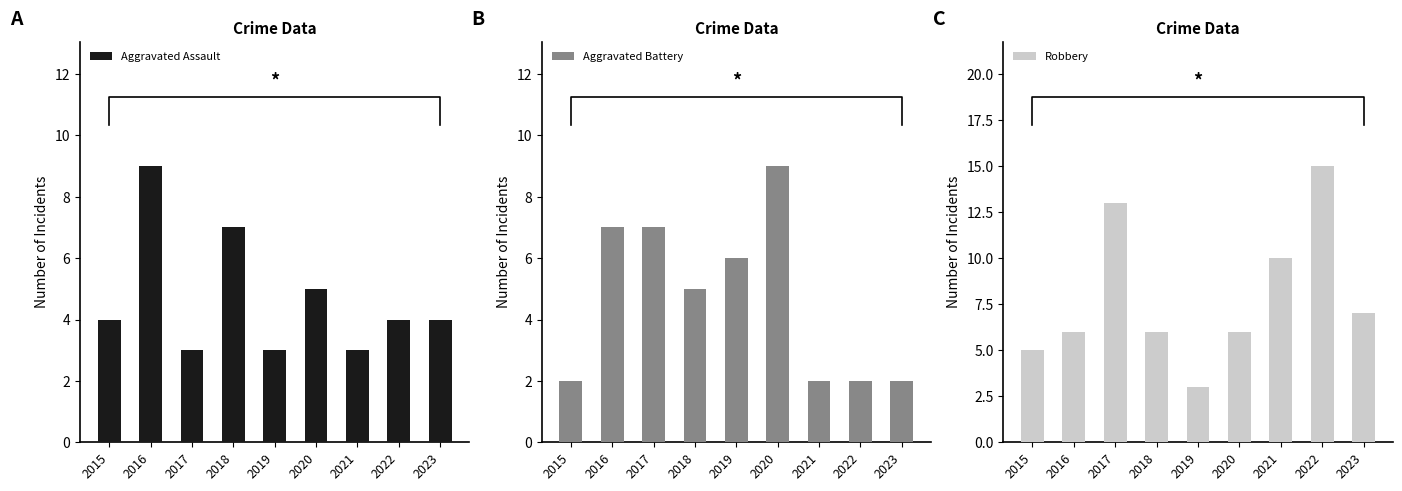

What are all the series names shown in the legend?

Aggravated Assault, Aggravated Battery, Robbery